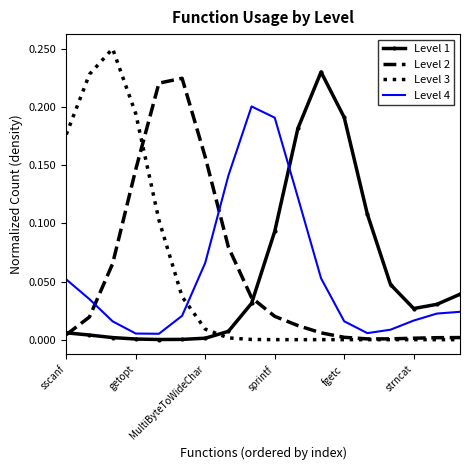

True or false: Level 1 and Level 2 intersect in this chart.

True